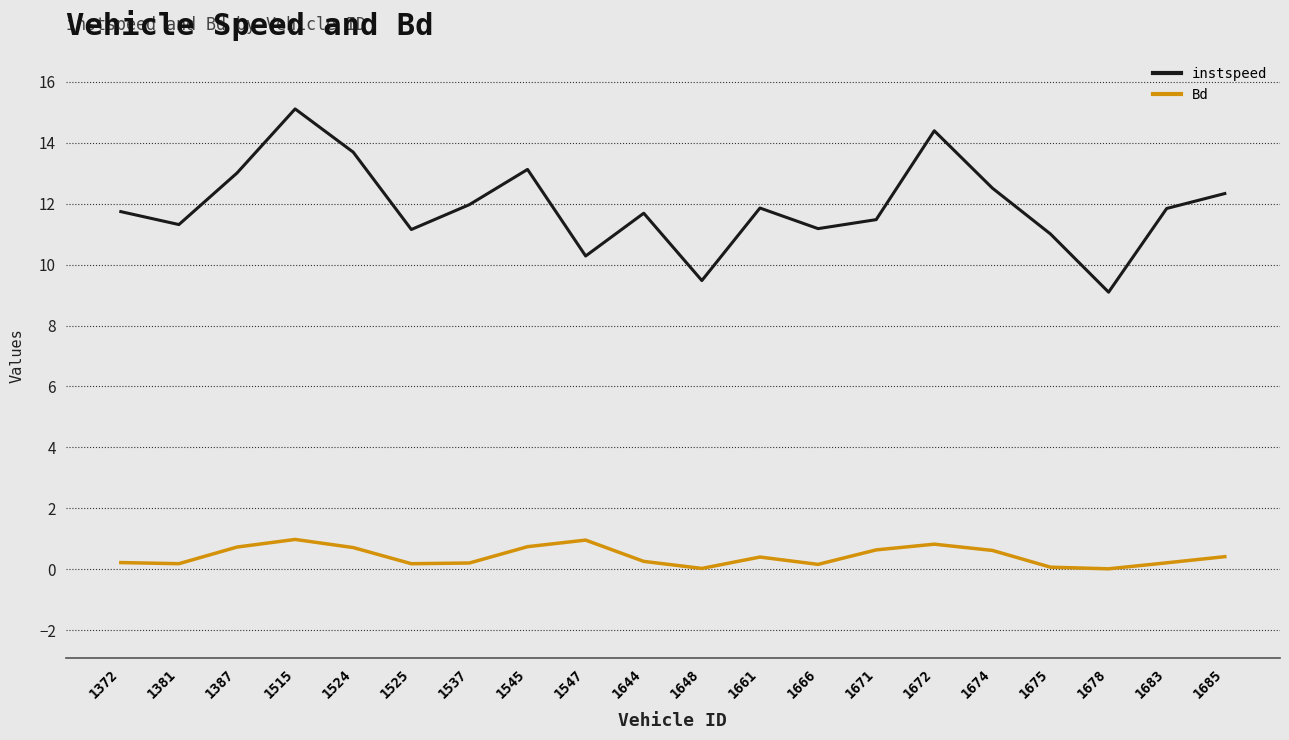

At which category does instspeed reach its first local peak?

1515